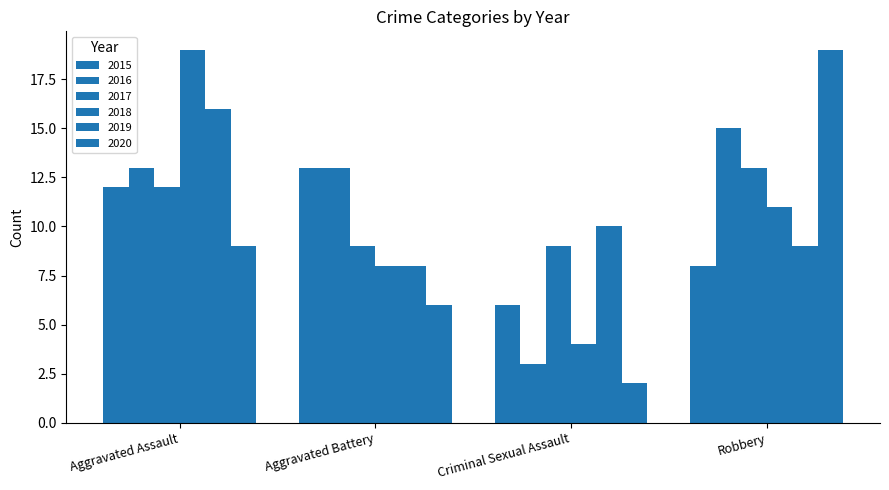

Are the bars grouped side by side (vs. stacked)?

Yes